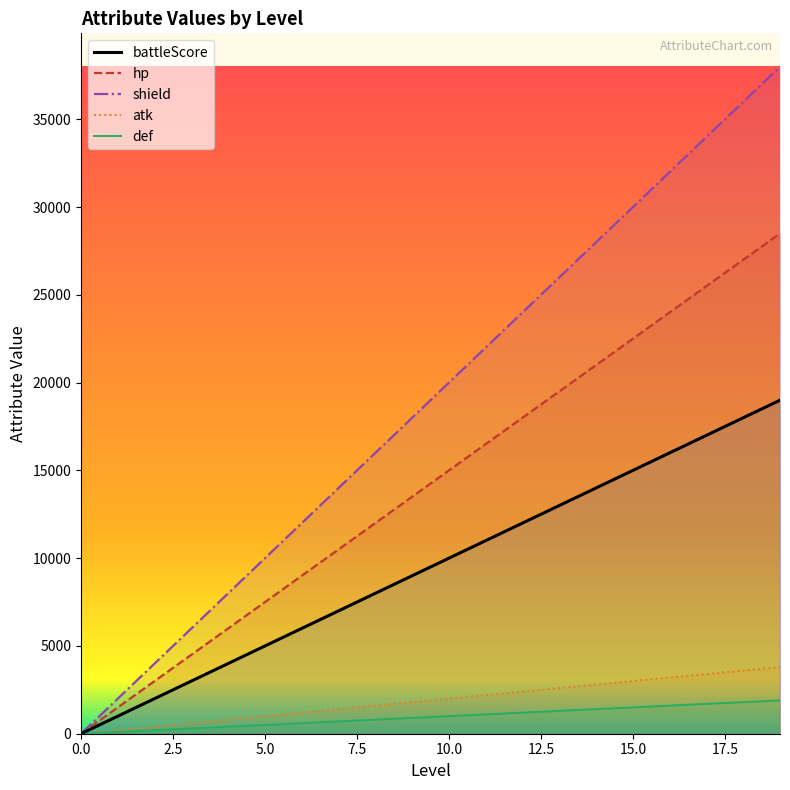

What is the average value of the battleScore series?

9500